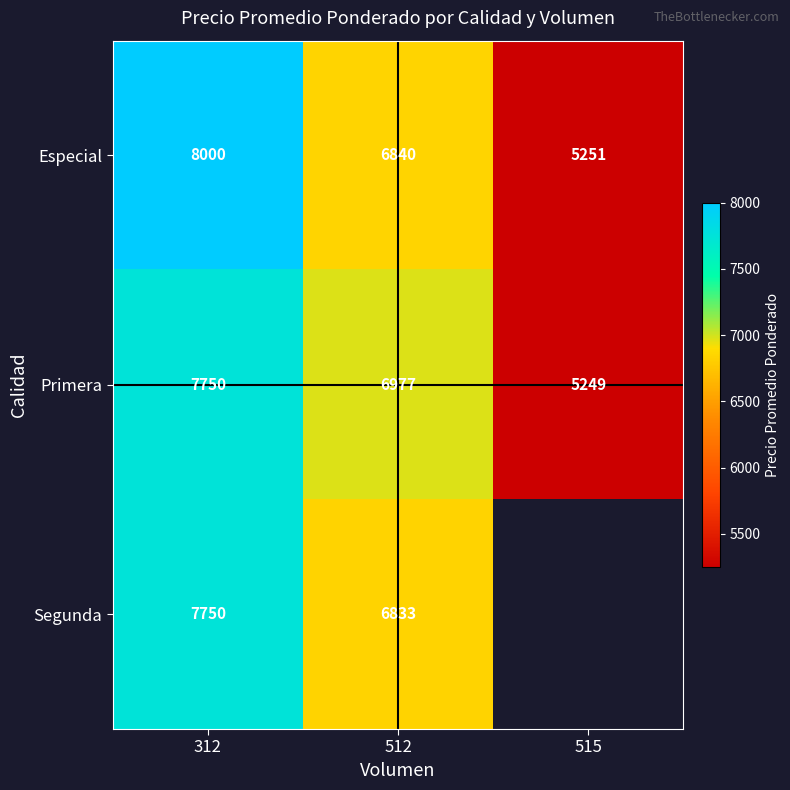

What is the greatest value displayed?

8000.0